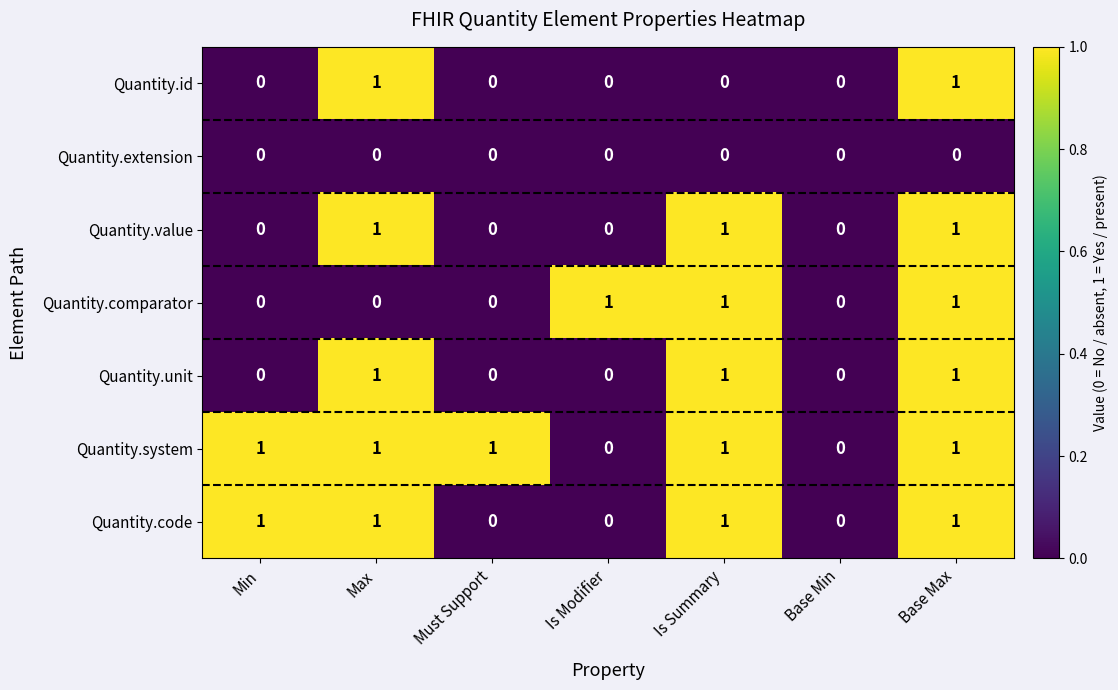

True or false: Quantity.value has a value of -1 at Is Modifier.

False